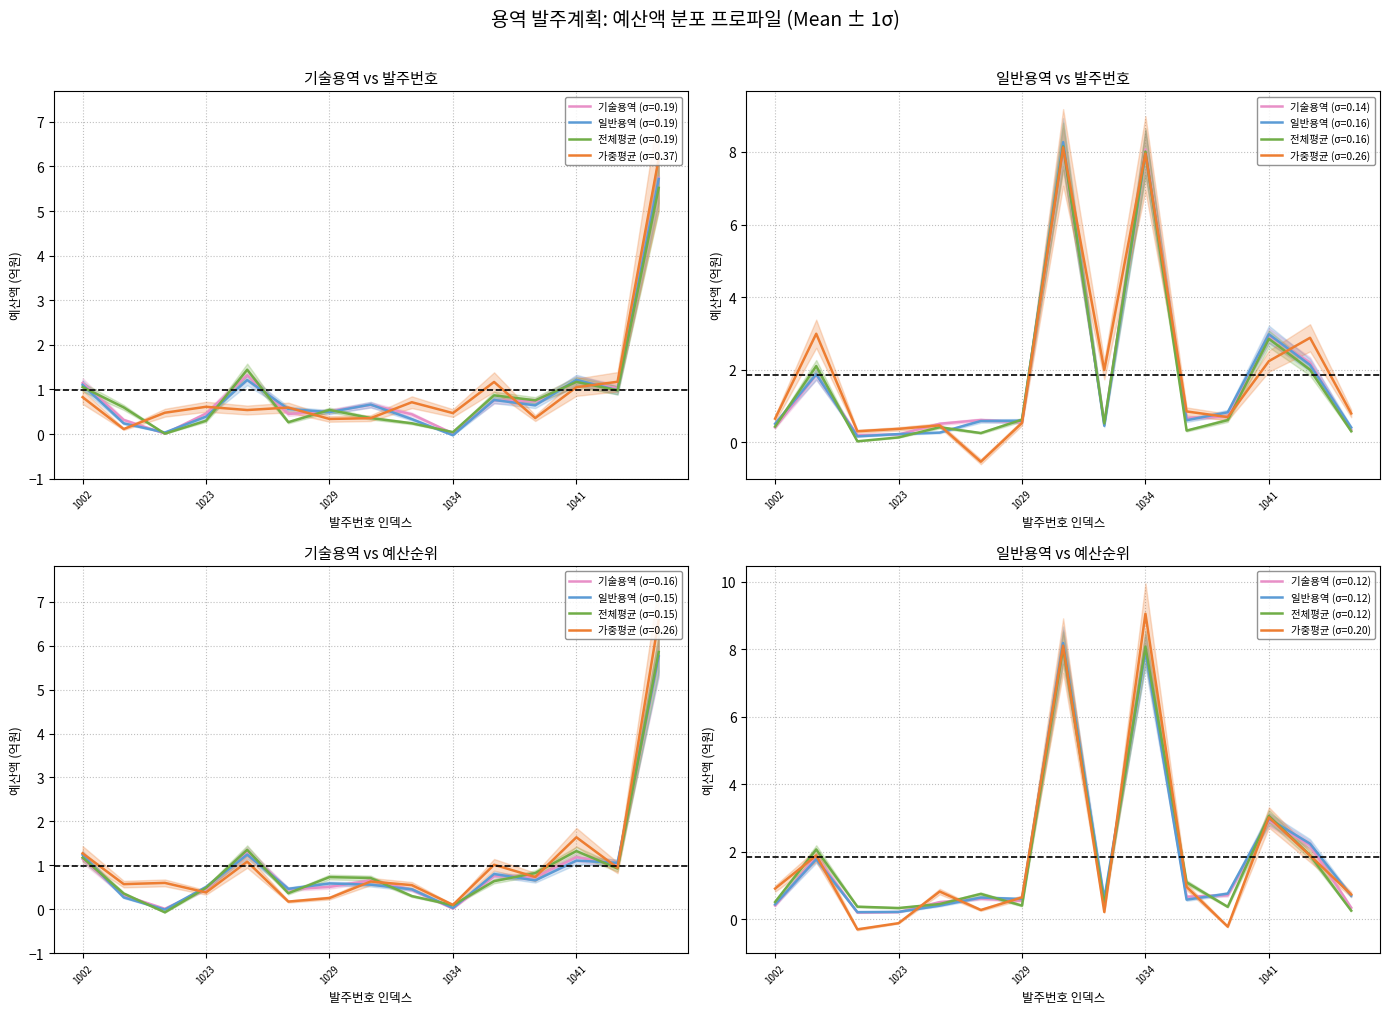

At which label does 기술용역 reach its peak?

1050